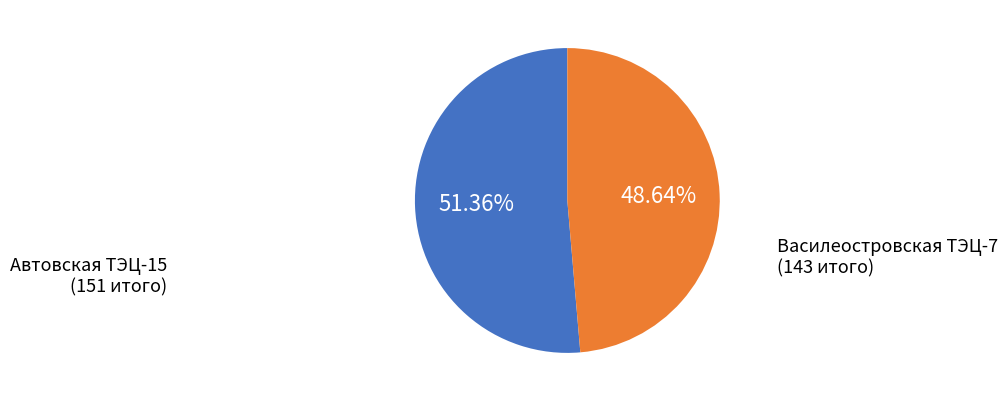

What is the largest slice in the pie chart?

Автовская ТЭЦ-15